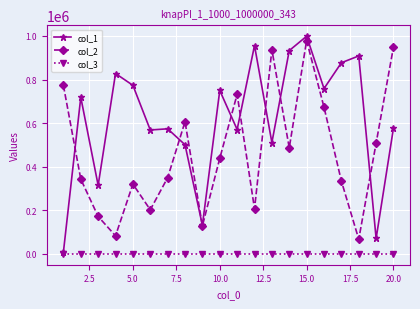

True or false: col_3 and col_2 intersect in this chart.

False